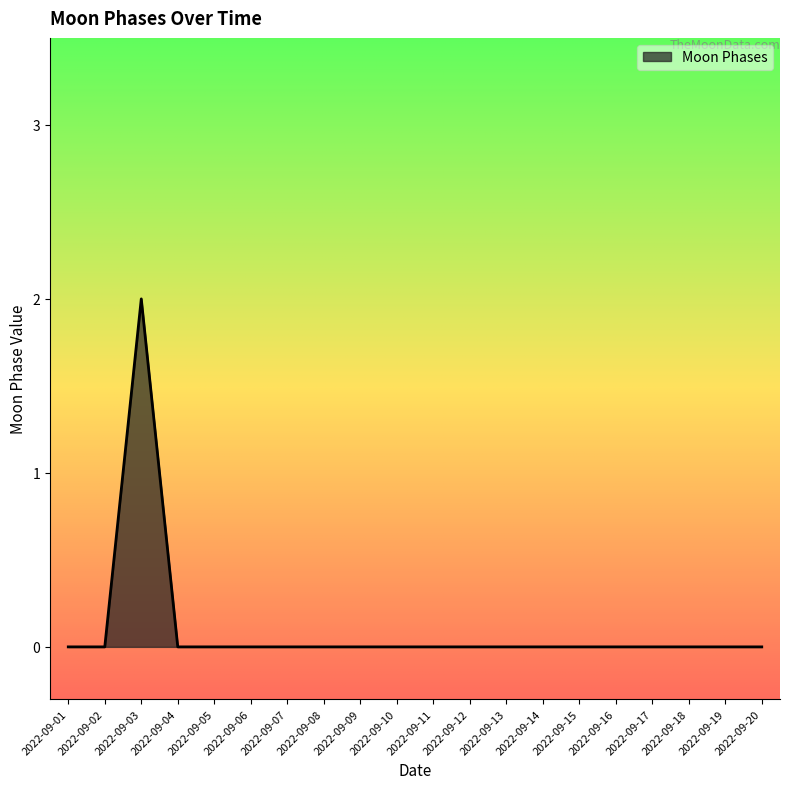

The value at 2022-09-09 is 0. True or false?

True